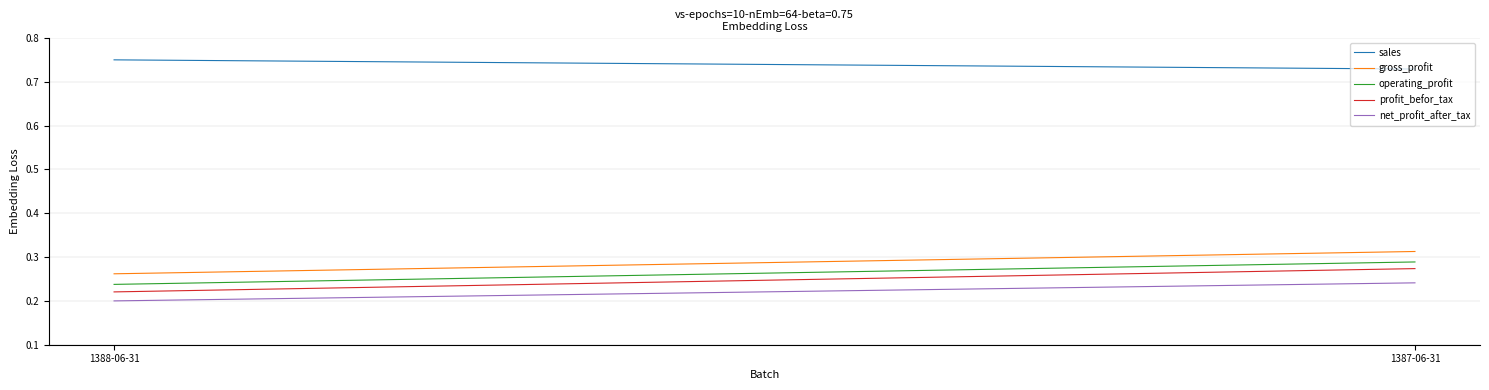

Is the value of sales at 1387-06-31 greater than the value of profit_befor_tax at 1388-06-31?

Yes